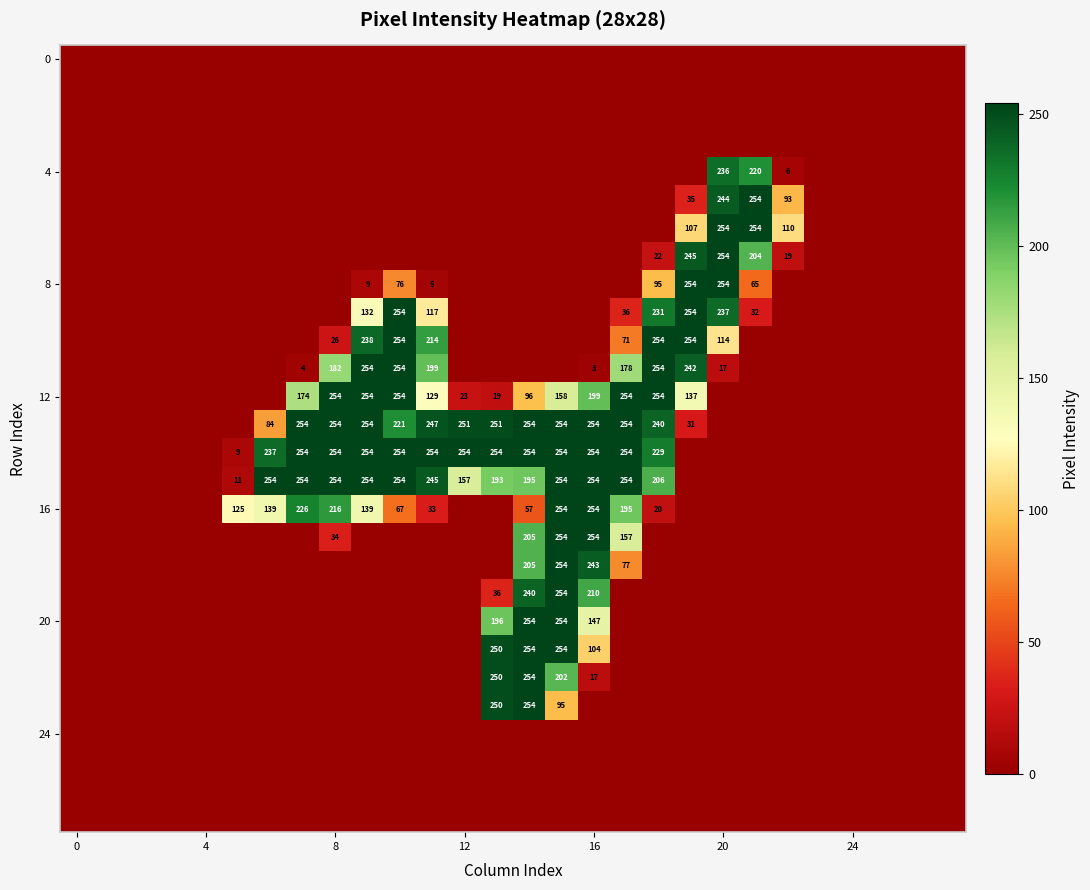

How many data points does each series have?

28